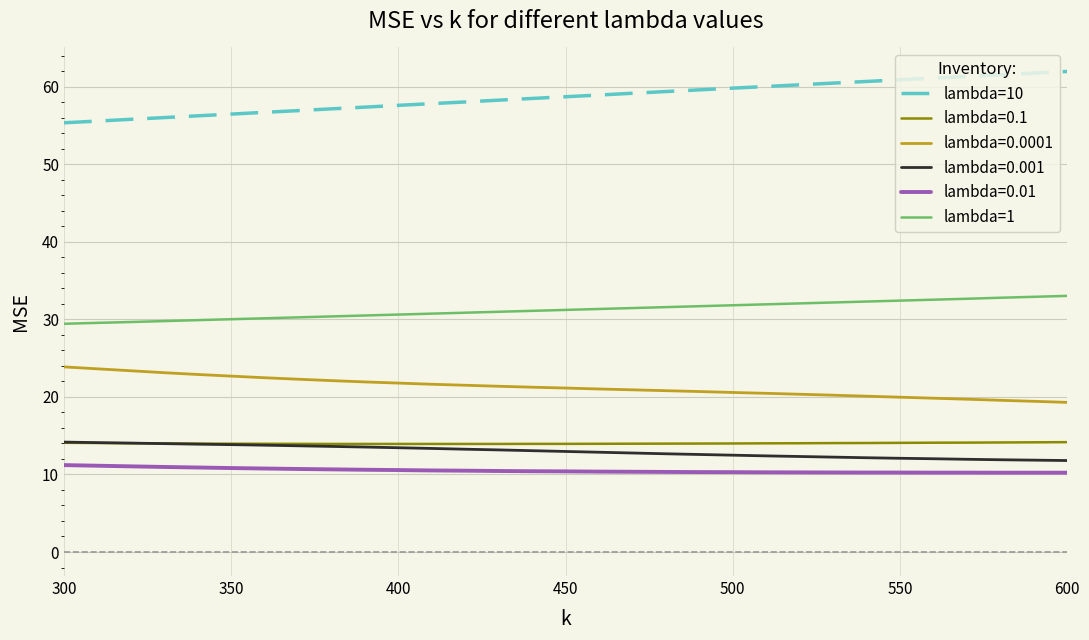

Which series has the largest total across all categories?

lambda=10